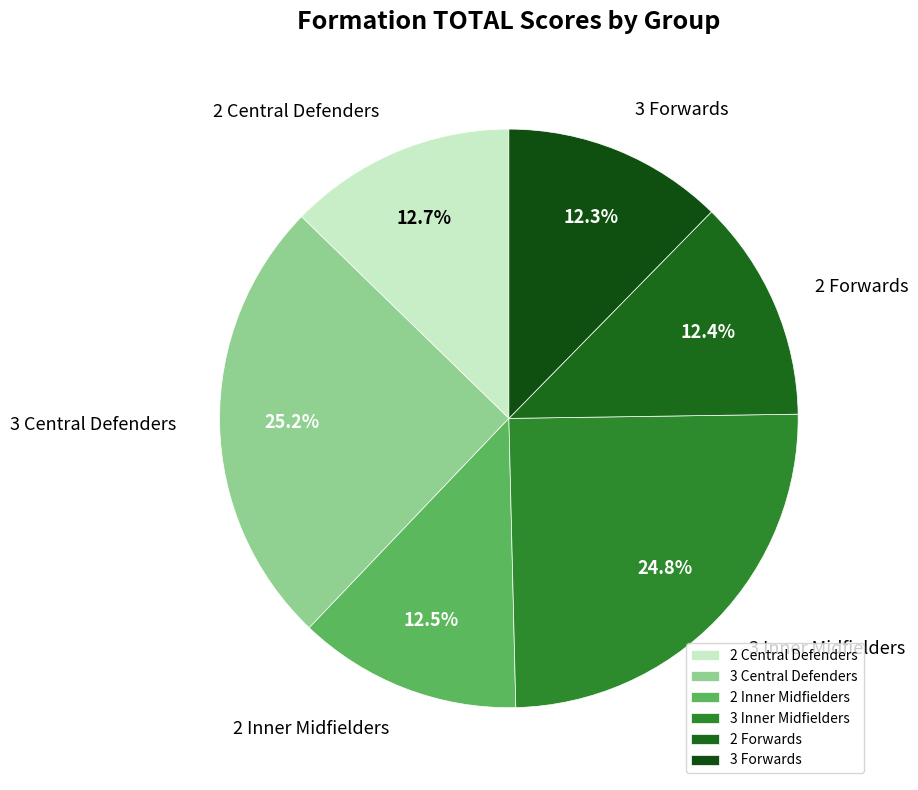

Approximately how many times larger is the value at 3 Forwards compared to 3 Central Defenders?

0.5